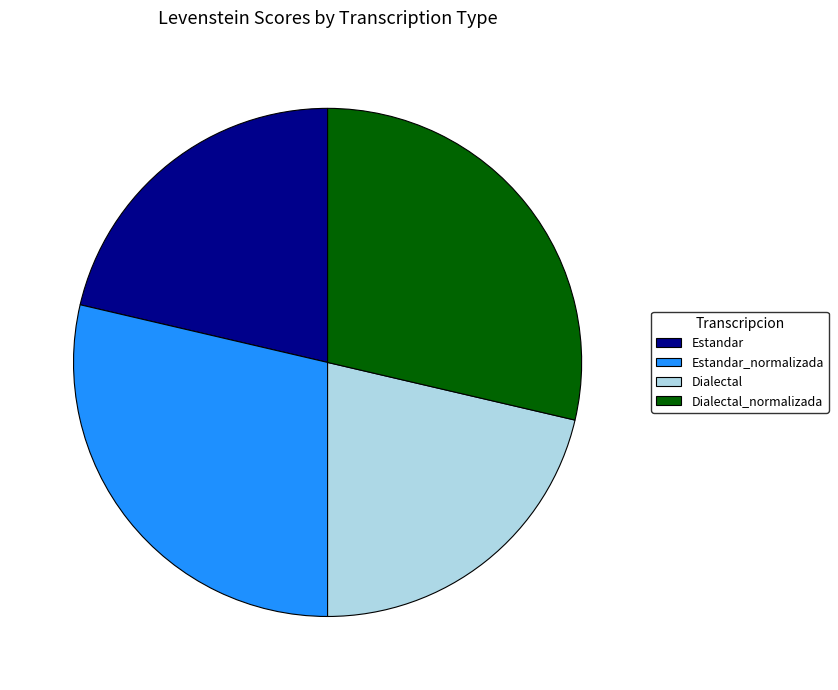

What is the ratio of the value at Dialectal_normalizada to the value at Dialectal?

1.3